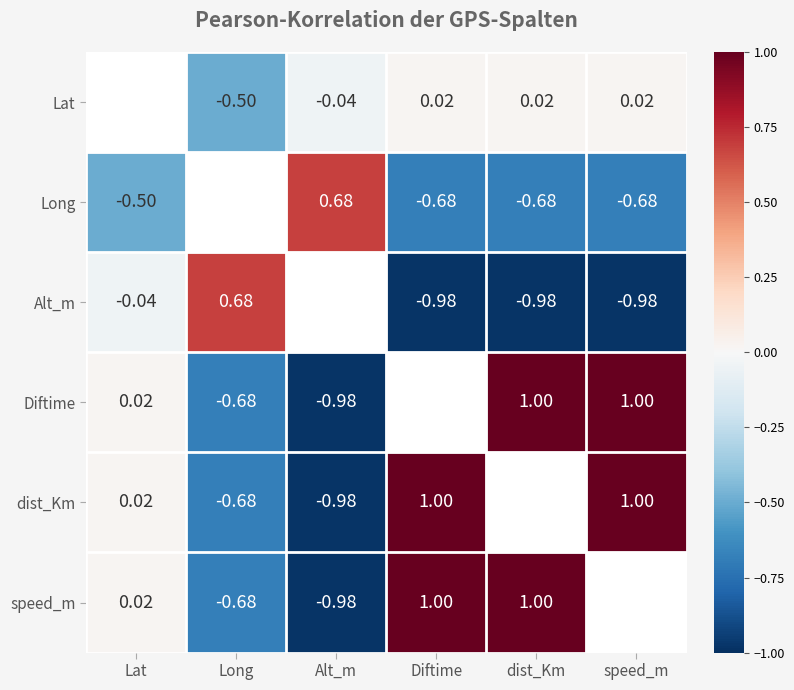

Which has a higher value, Diftime or Lat?

Lat